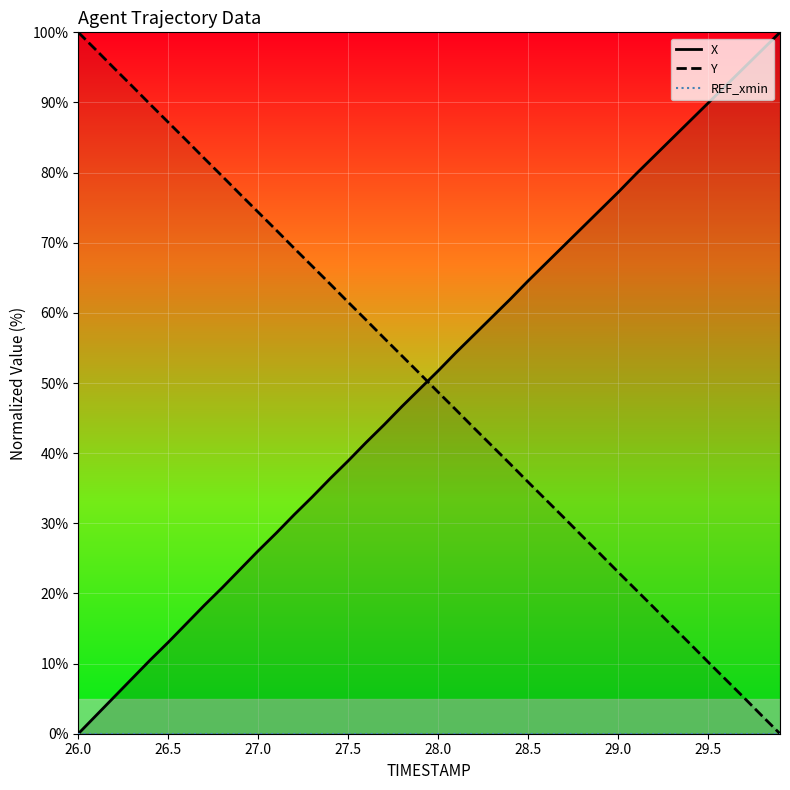

Which category has the highest value in the Y series?

26.0